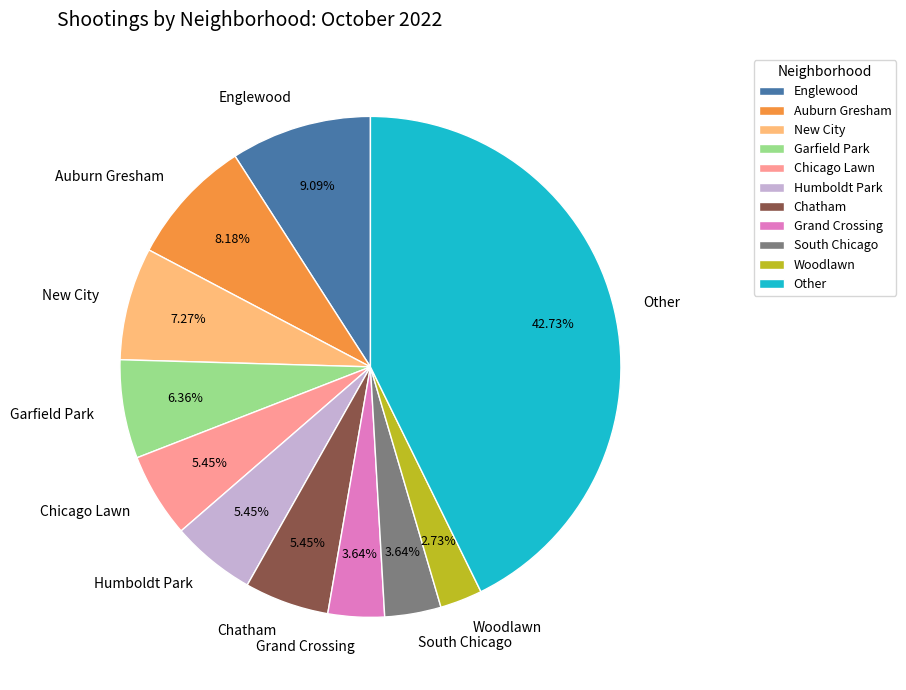

What is the smallest slice in the pie chart?

Woodlawn